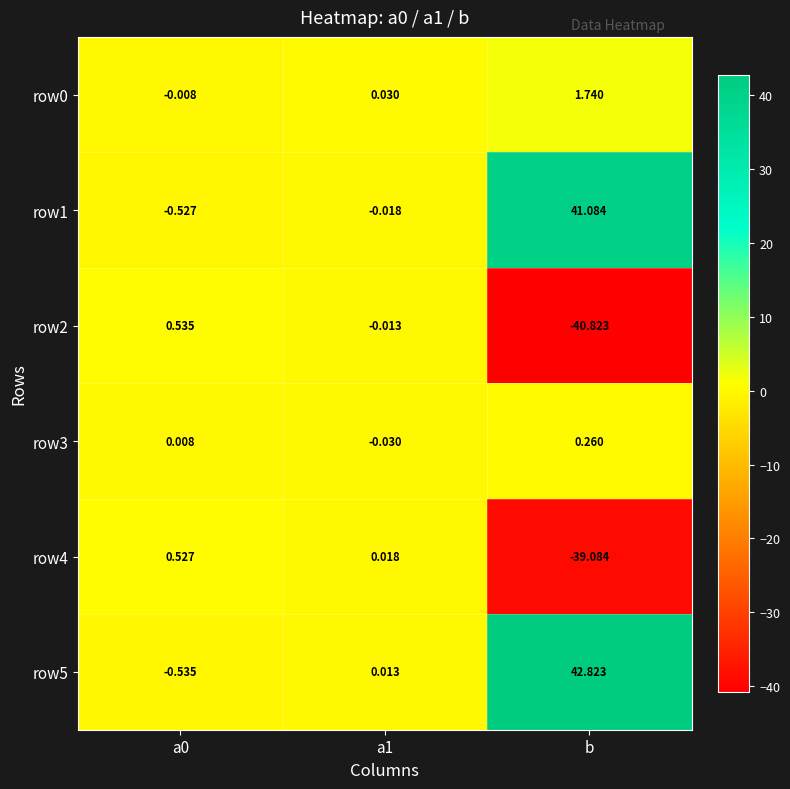

What is the difference between the highest and lowest values at a1?

0.1